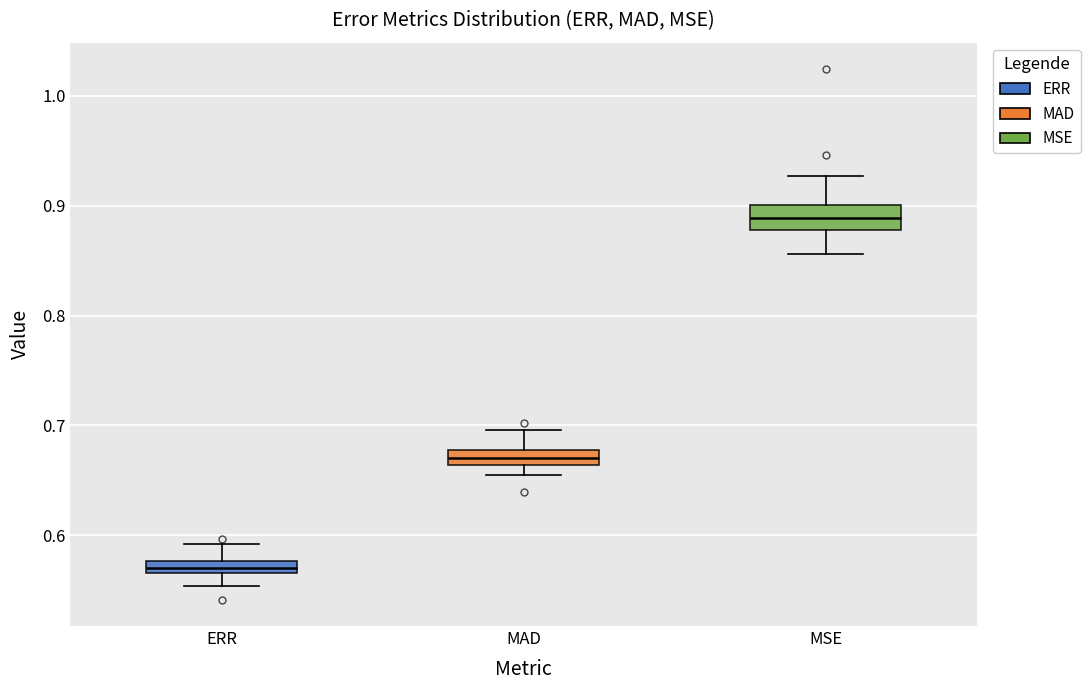

Which box's median line is the highest?

MSE